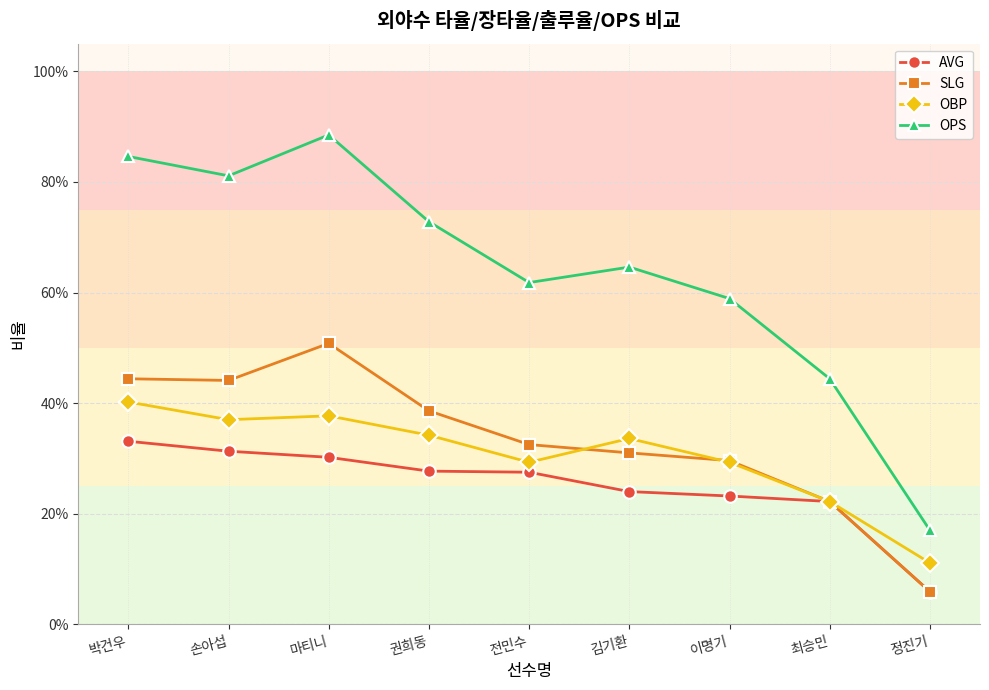

What are all the series names shown in the legend?

AVG, SLG, OBP, OPS